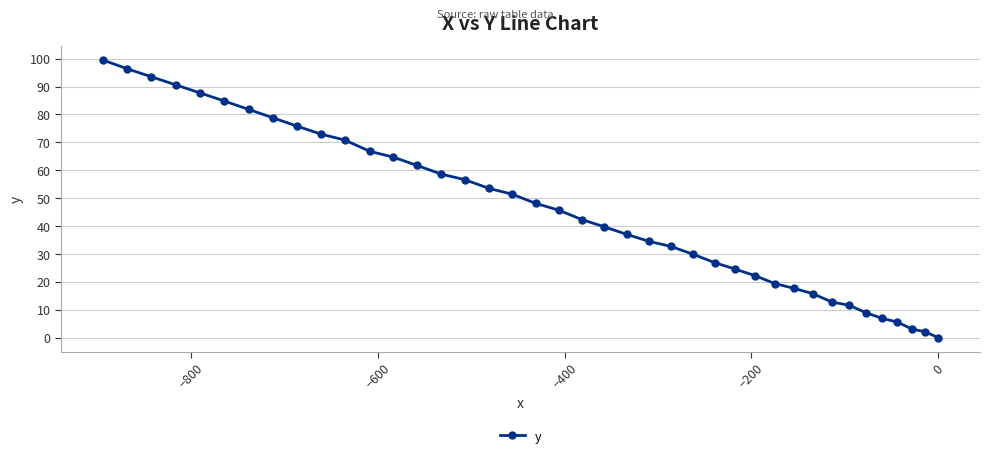

What is the greatest value displayed?

99.5